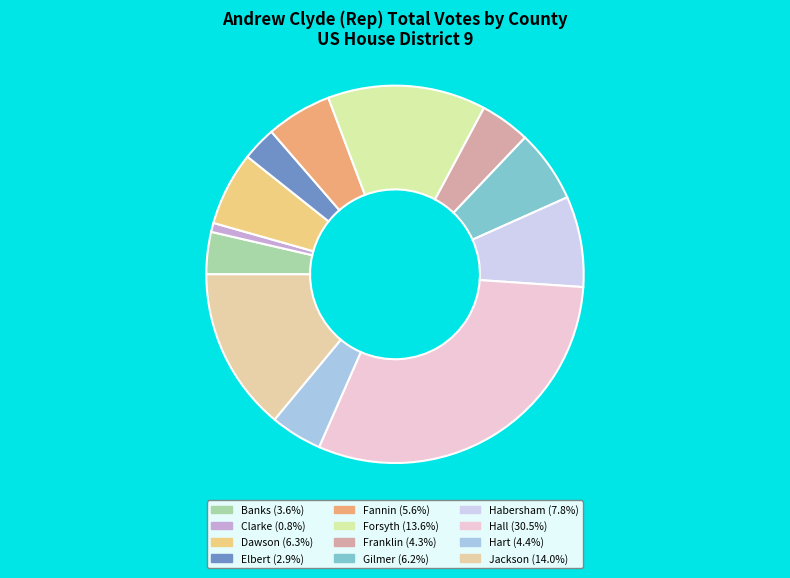

Approximately how many times larger is the value at Forsyth compared to Hall?

0.4